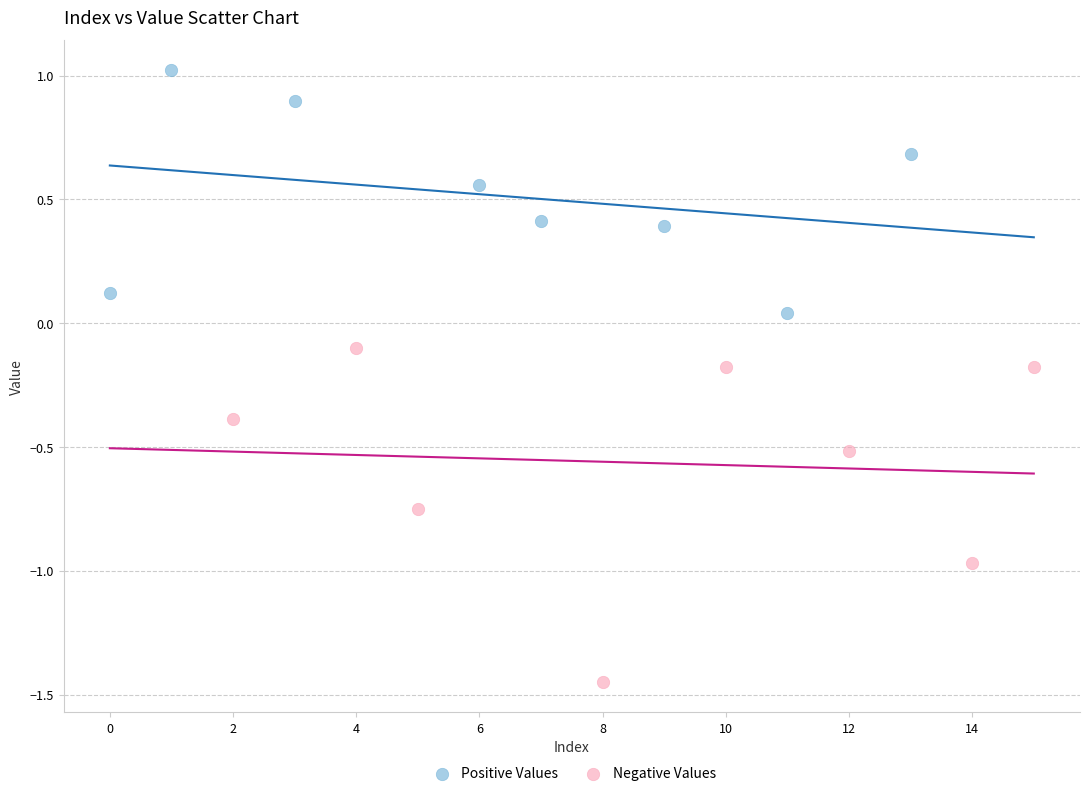

Which series reaches the maximum Y coordinate?

Positive Values